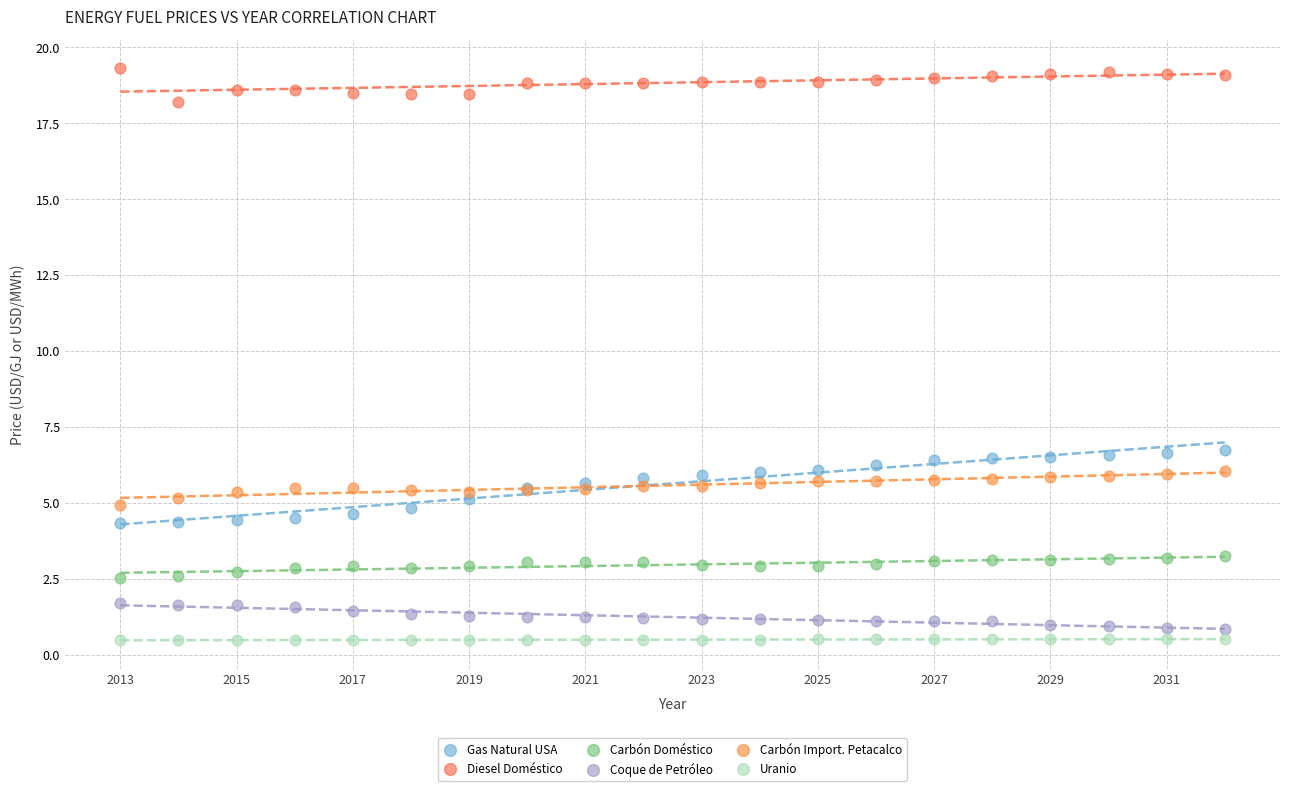

Which series reaches the maximum Y coordinate?

Diesel Doméstico